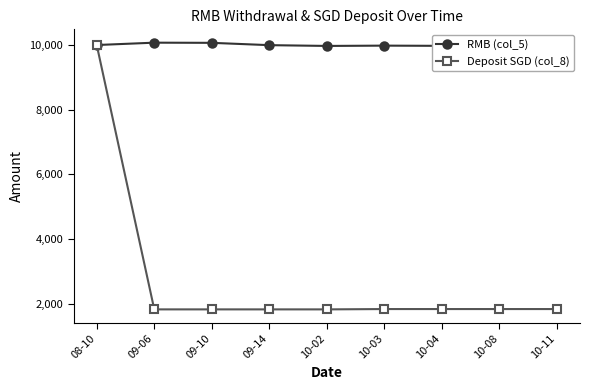

Which category has the highest value in the Deposit SGD (col_8) series?

08-10